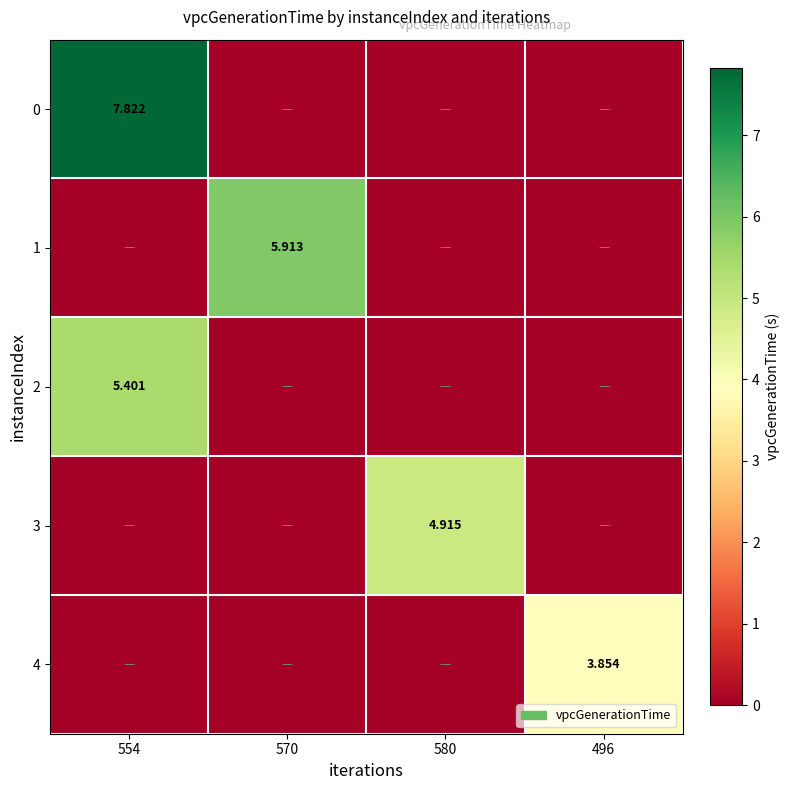

Is the value of 4 at 496 greater than the value of 3 at 580?

No